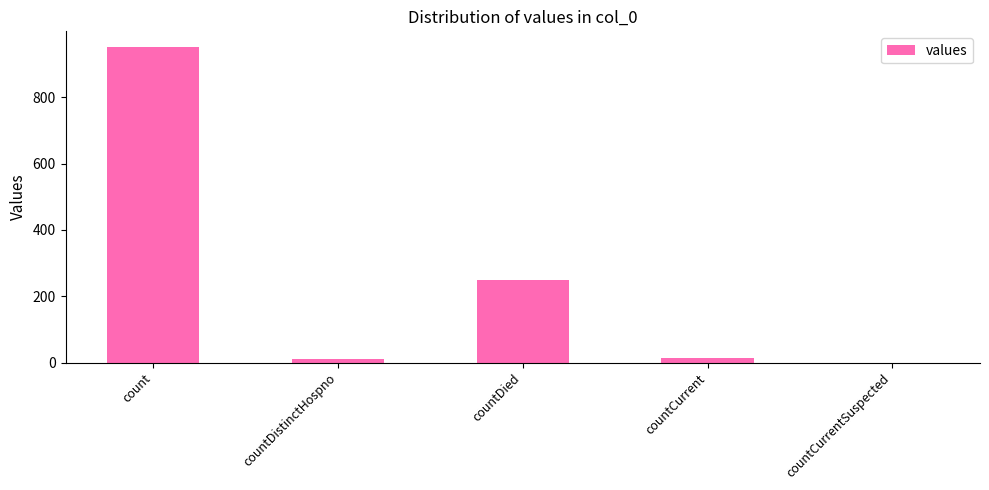

True or false: the data shows 250 at countDied.

True